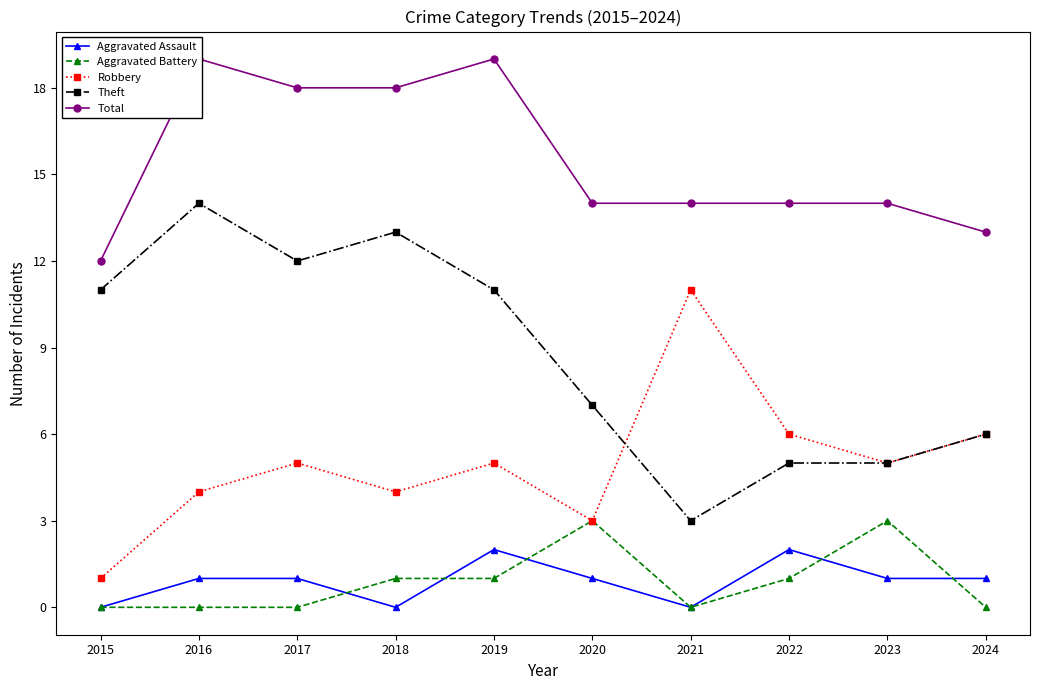

The value of Aggravated Battery at 2021 is 0. True or false?

True